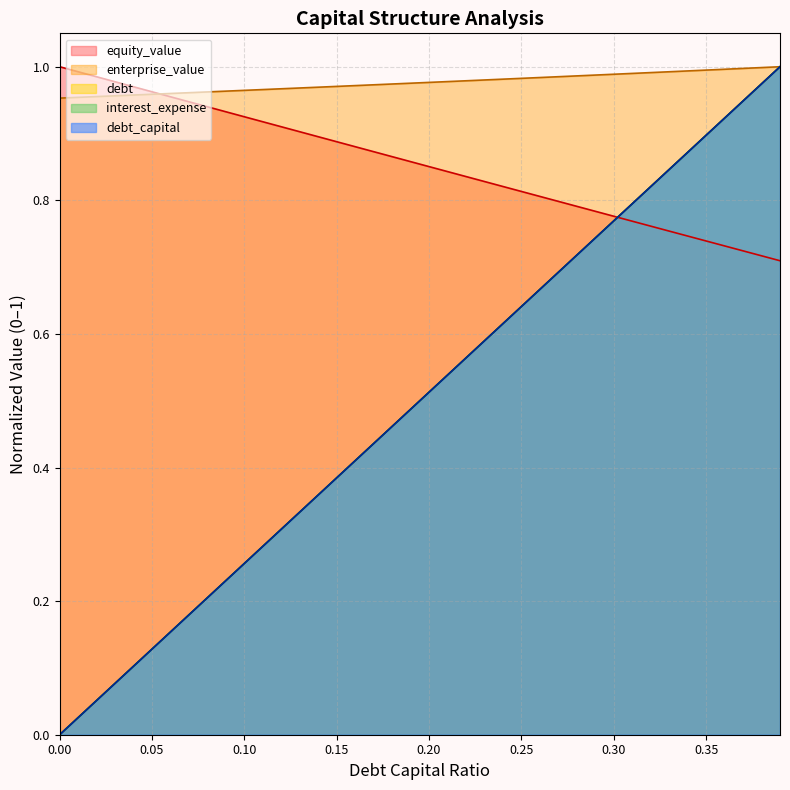

The debt_capital series shows 1.2 at 0.26. True or false?

False